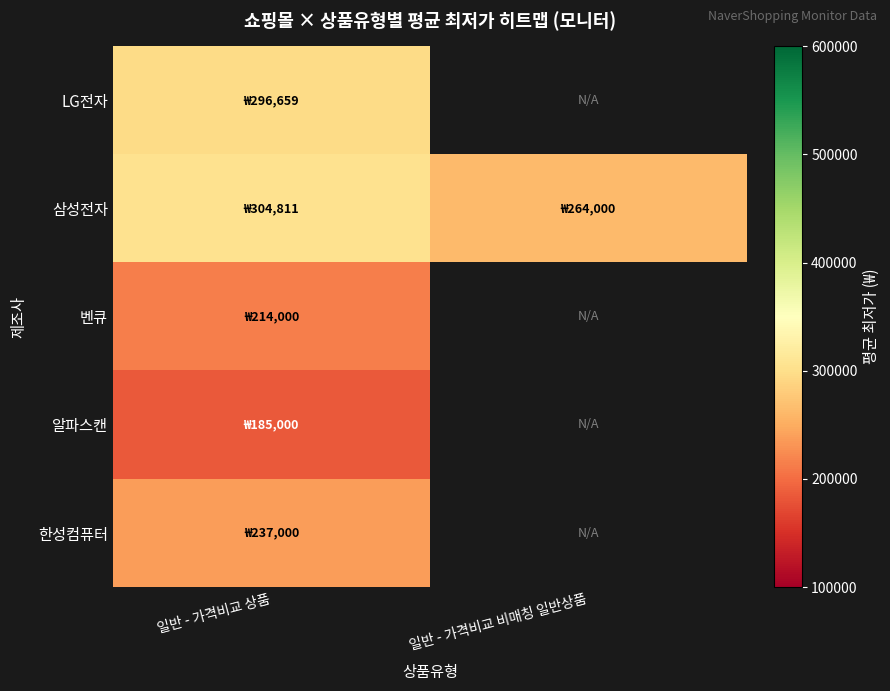

What is the difference between the maximum and minimum values in the 삼성전자 series?

40811.9